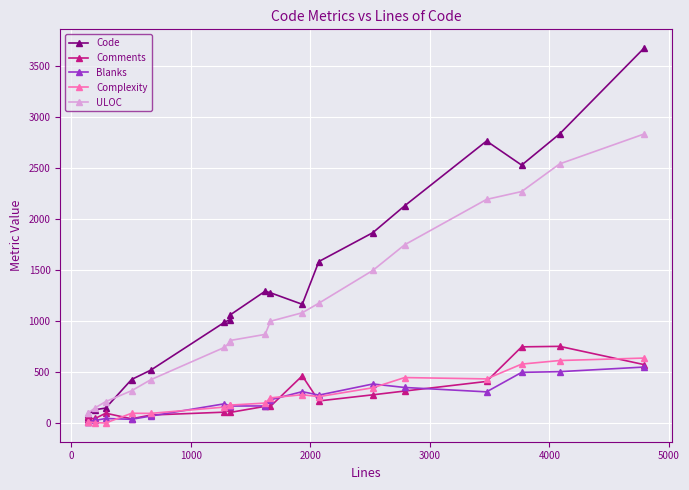

What is the maximum value for ULOC?

2832